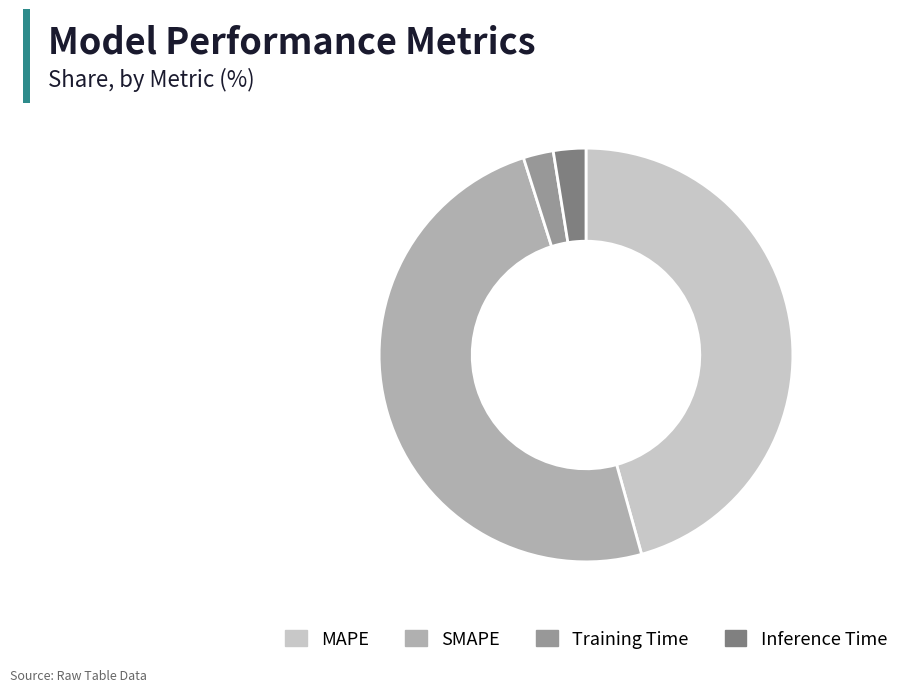

Count the number of slices in the pie.

4